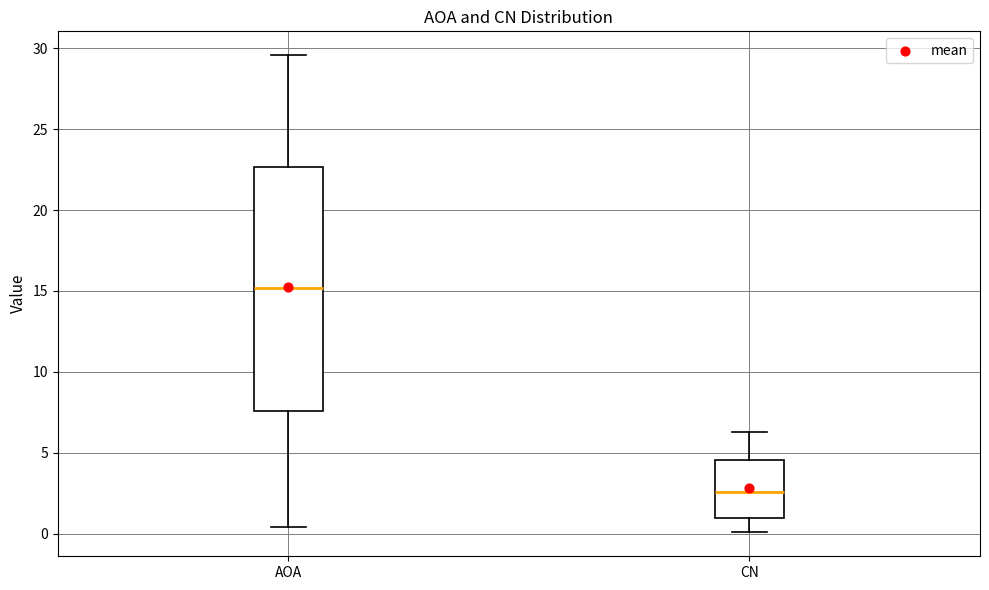

Reading left to right, transcribe this box plot: for each box, give where its median line is, the range the box spans, and where its two whiskers end, as read against the y-axis. The values are not printed on the chart, so give them approximately, as read against the axis.

AOA: median 15.0, box 7.5 to 22.5, whiskers 0.5 to 29.5
CN: median 2.5, box 1.0 to 4.5, whiskers 0.0 to 6.5